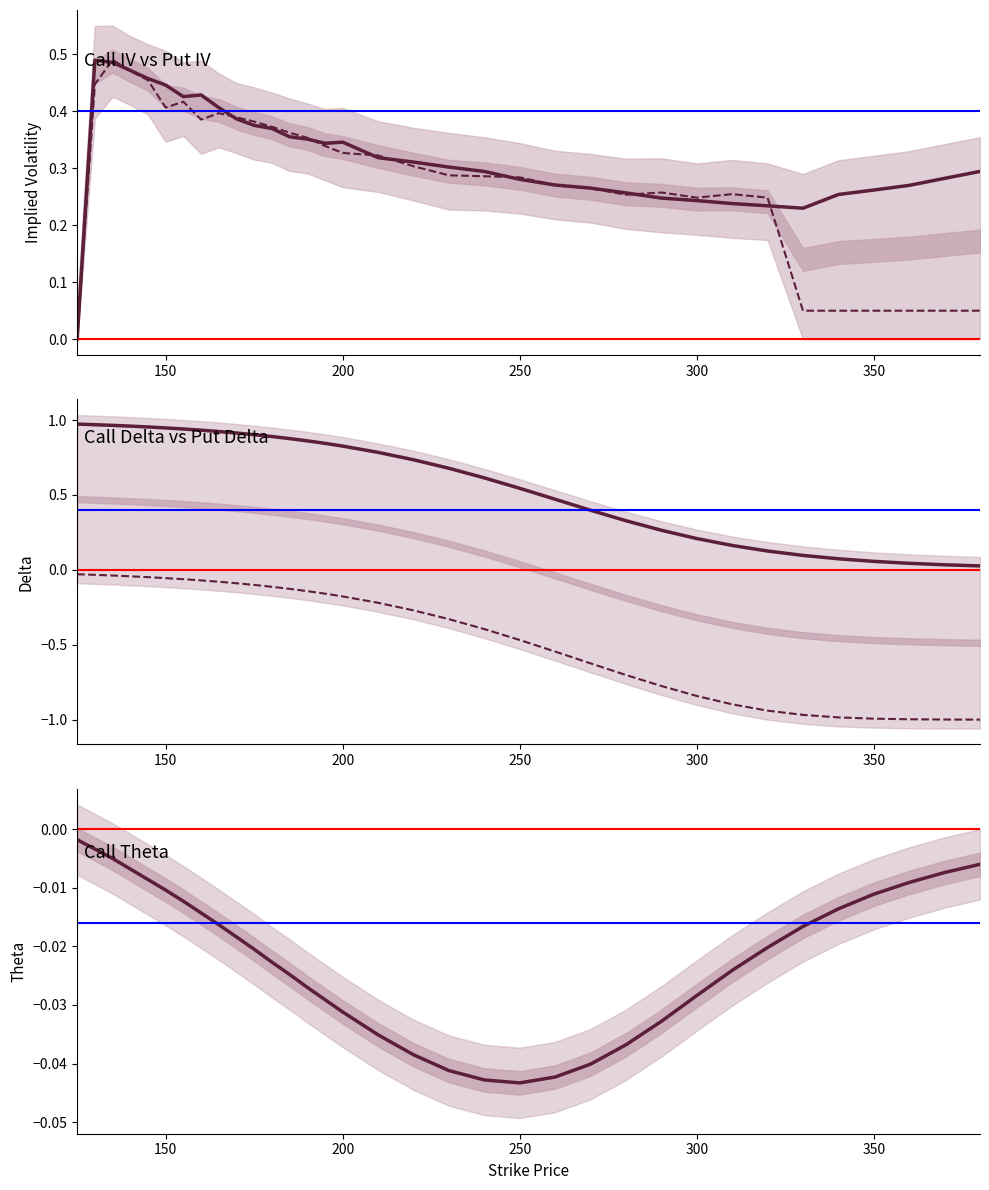

Reading right to left, list all the values displayed in this chart.

Call IV: 0.3	0.3	0.3	0.3	0.3	0.2	0.2	0.2	0.2	0.2	0.3	0.3	0.3	0.3	0.3	0.3	0.3	0.3	0.3	0.3	0.4	0.4	0.4	0.4	0.4	0.4	0.4	0.4	0.4	0.5	0.5	0.5	0.5	0.0
Put IV: 0.1	0.1	0.1	0.1	0.1	0.1	0.2	0.3	0.2	0.3	0.3	0.3	0.3	0.3	0.3	0.3	0.3	0.3	0.3	0.3	0.4	0.4	0.4	0.4	0.4	0.4	0.4	0.4	0.4	0.5	0.5	0.5	0.4	0.0
Call Delta: 0.0	0.0	0.0	0.1	0.1	0.1	0.1	0.2	0.2	0.3	0.3	0.4	0.5	0.5	0.6	0.7	0.7	0.8	0.8	0.8	0.9	0.9	0.9	0.9	0.9	0.9	0.9	0.9	0.9	1.0	1.0	1.0	1.0	1.0
Put Delta: -1.0	-1.0	-1.0	-1.0	-1.0	-1.0	-0.9	-0.9	-0.8	-0.8	-0.7	-0.6	-0.5	-0.5	-0.4	-0.3	-0.3	-0.2	-0.2	-0.2	-0.1	-0.1	-0.1	-0.1	-0.1	-0.1	-0.1	-0.1	-0.1	-0.0	-0.0	-0.0	-0.0	-0.0
Call Theta: -0.0	-0.0	-0.0	-0.0	-0.0	-0.0	-0.0	-0.0	-0.0	-0.0	-0.0	-0.0	-0.0	-0.0	-0.0	-0.0	-0.0	-0.0	-0.0	-0.0	-0.0	-0.0	-0.0	-0.0	-0.0	-0.0	-0.0	-0.0	-0.0	-0.0	-0.0	-0.0	-0.0	-0.0